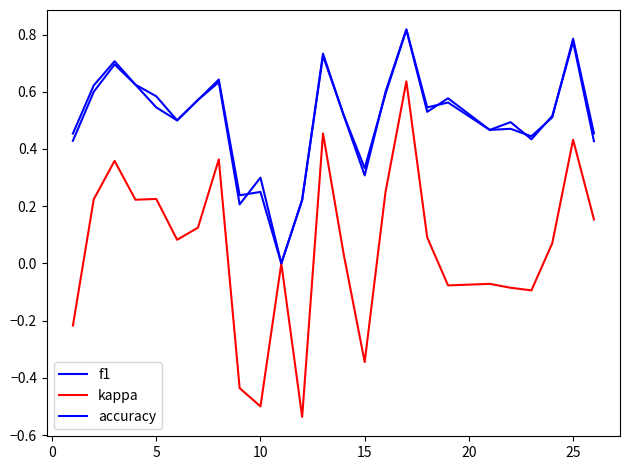

Is this an area chart (filled region under the line)?

No